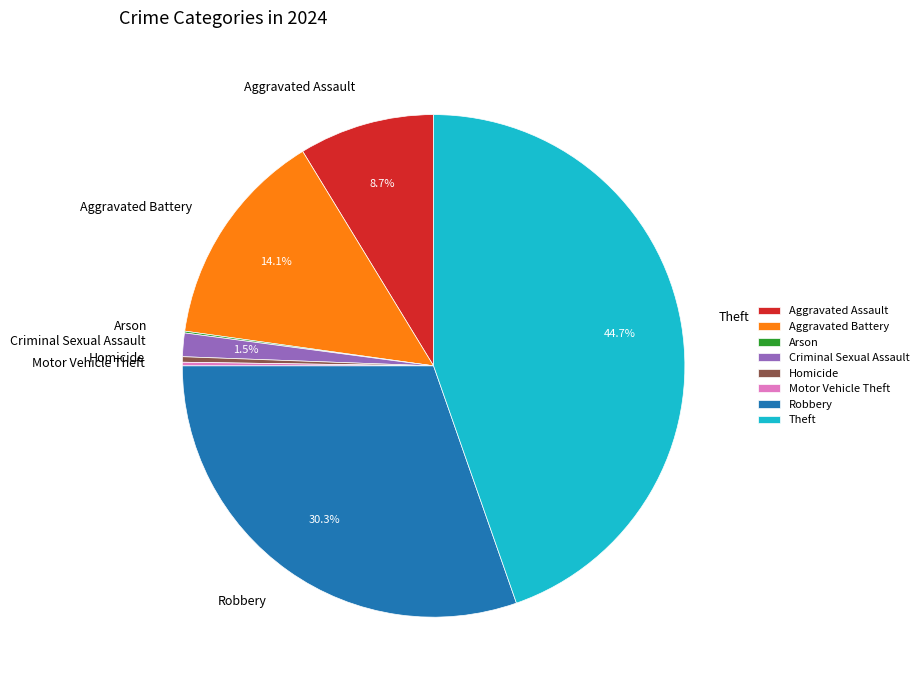

What percentage is NOT represented by Aggravated Battery?

85.9%